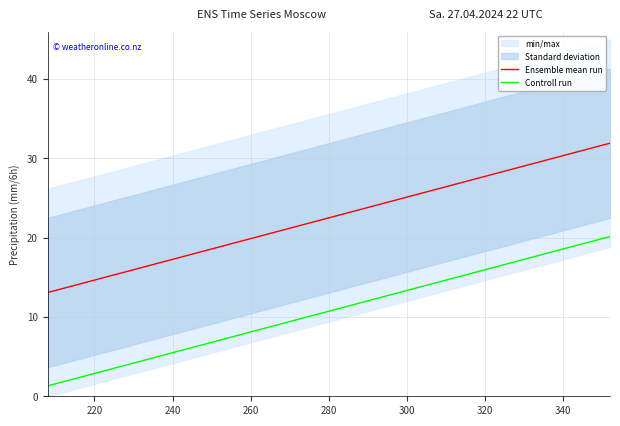

True or false: Ensemble mean run and Controll run intersect in this chart.

False